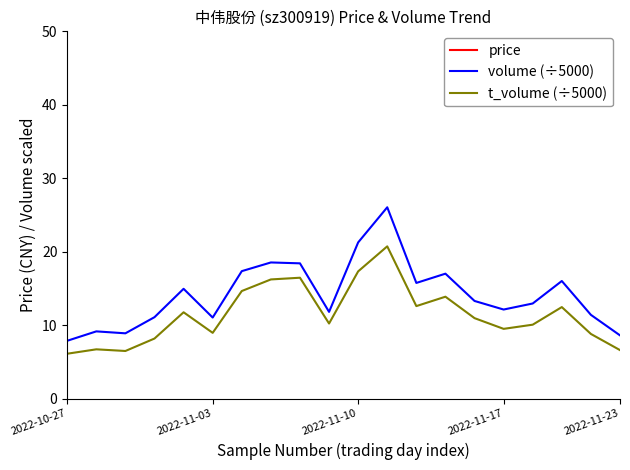

What is the label of the 13th point from the right?

7